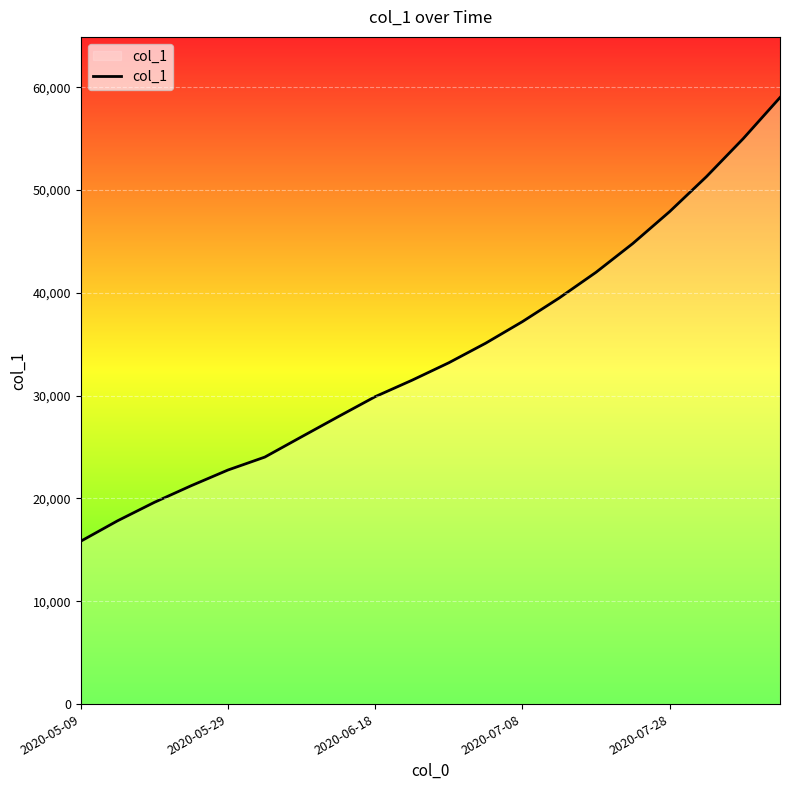

What is the difference between the maximum and minimum values?

43157.4